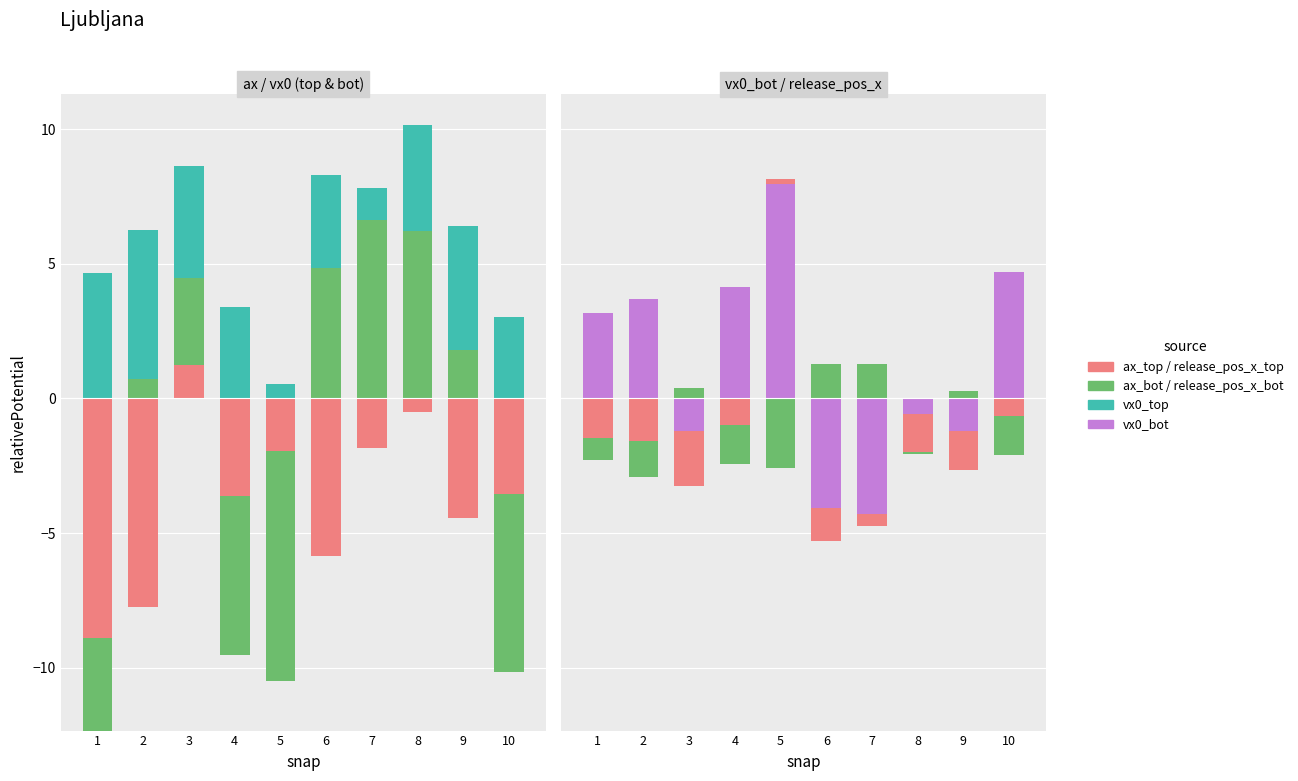

Are the bars horizontal?

No